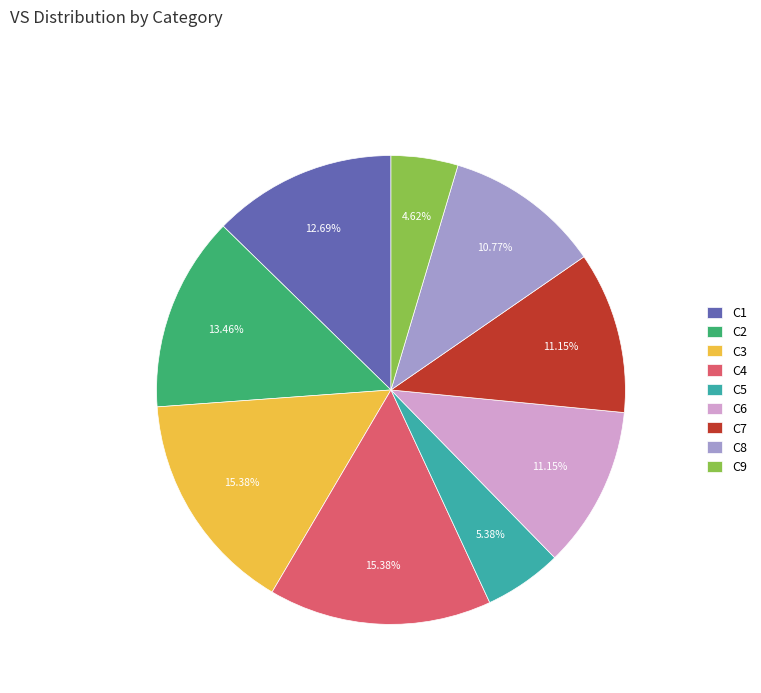

Which slice is the smallest?

C9